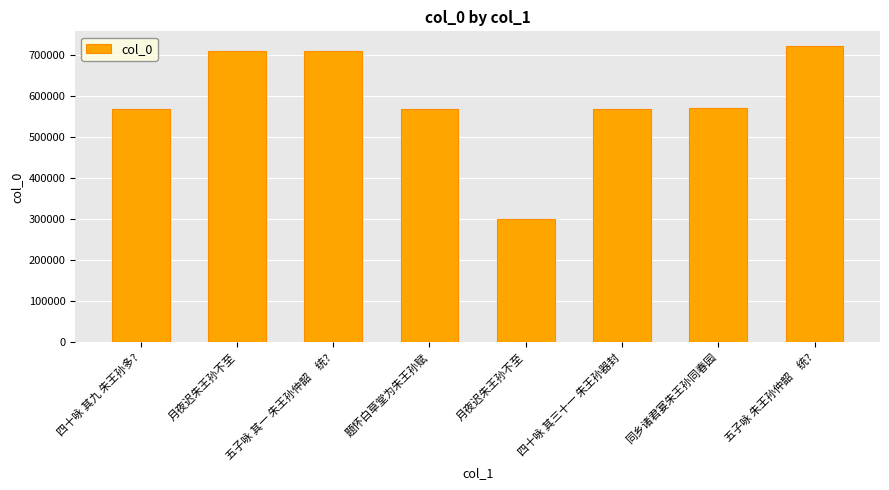

List the labels in order of value, largest first.

五子咏 朱王孙仲韶　统?, 月夜迟朱王孙不至, 五子咏 其一 朱王孙仲韶　统?, 同乡诸君宴朱王孙同春园, 题怀白草堂为朱王孙赋, 四十咏 其三十一 朱王孙器封, 四十咏 其九 朱王孙多?, 月夜迟朱王孙不至